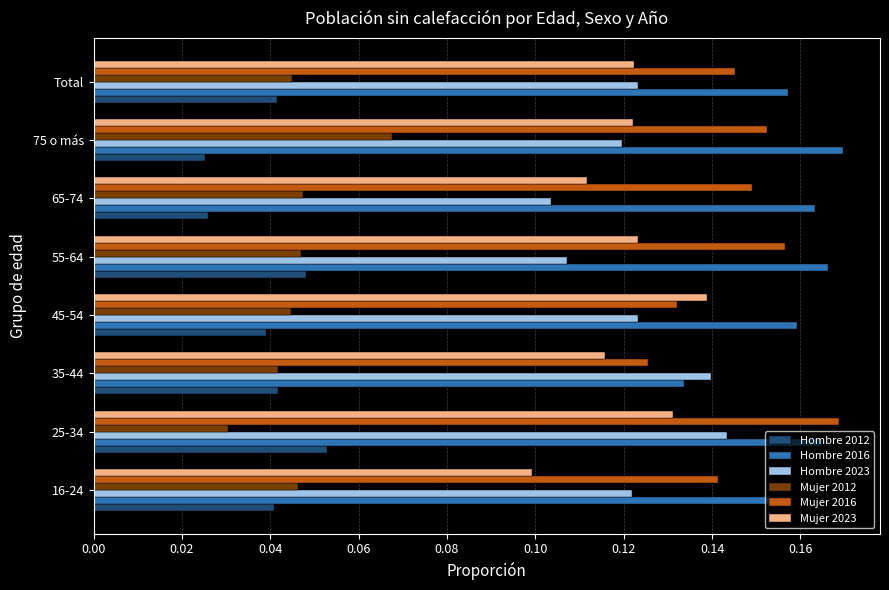

Count the Hombre 2023 values in the range 0 to 1.

8